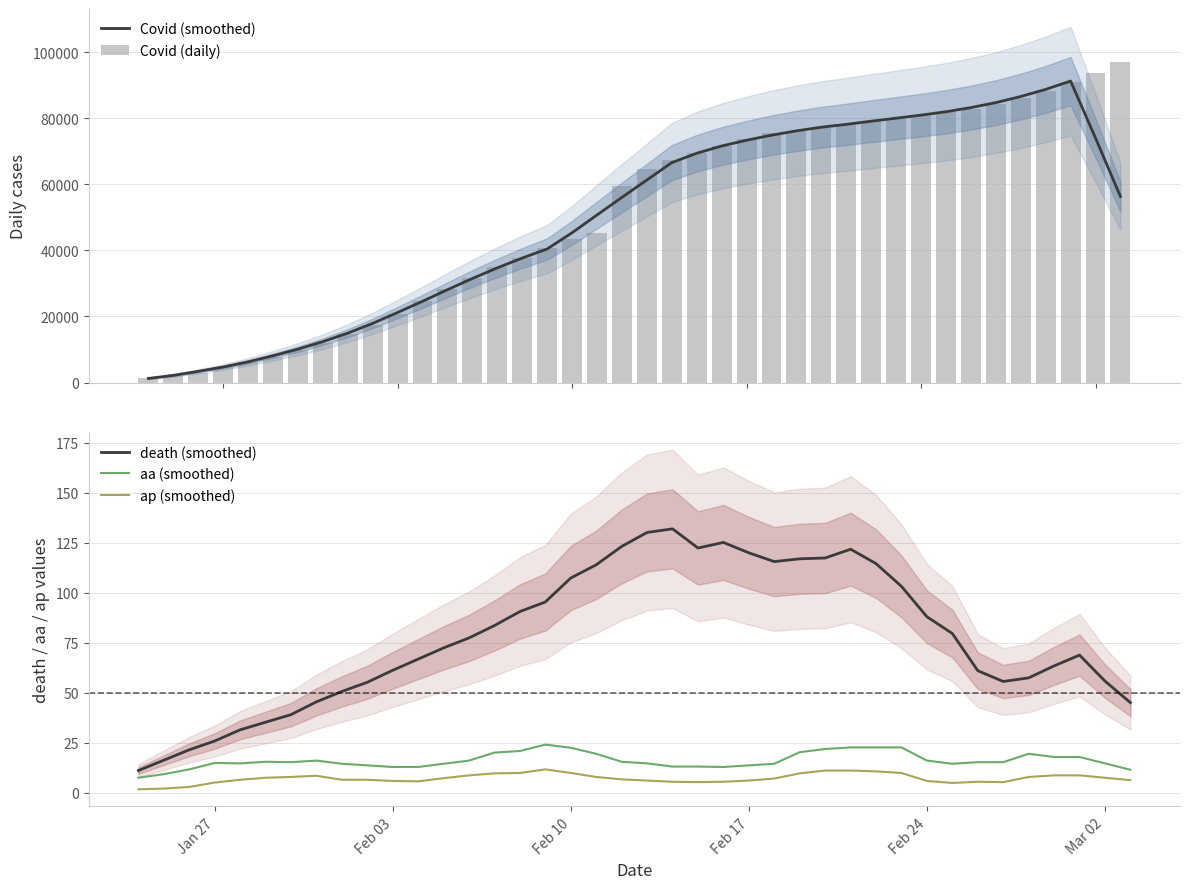

The aa (smoothed) series shows 23.2 at Jan 27. True or false?

False